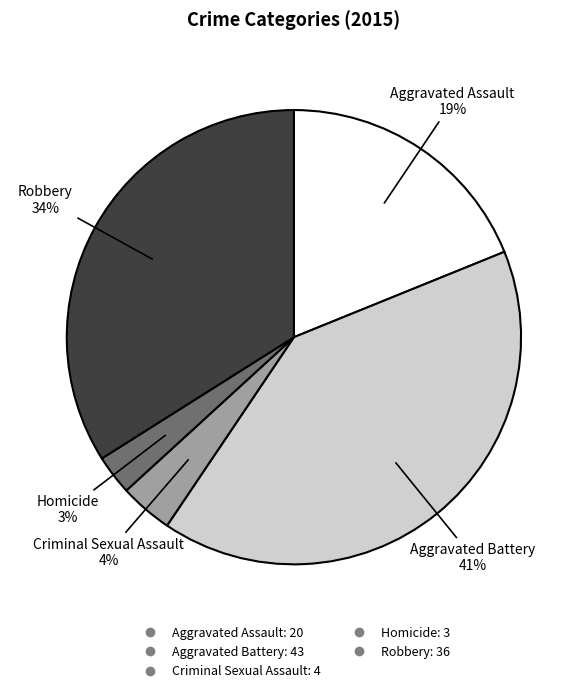

To the nearest percent, what is the difference between the Criminal Sexual Assault and Aggravated Assault slice percentages?

15%